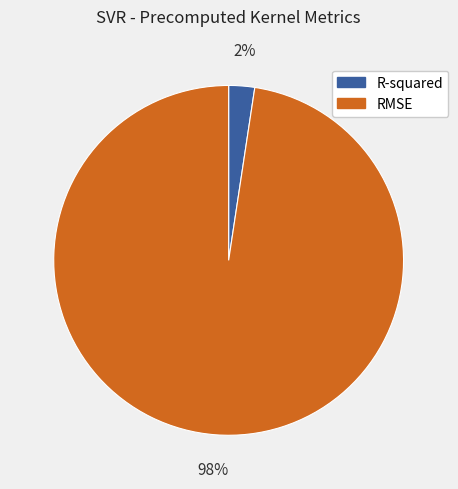

What is the smallest slice in the pie chart?

R-squared